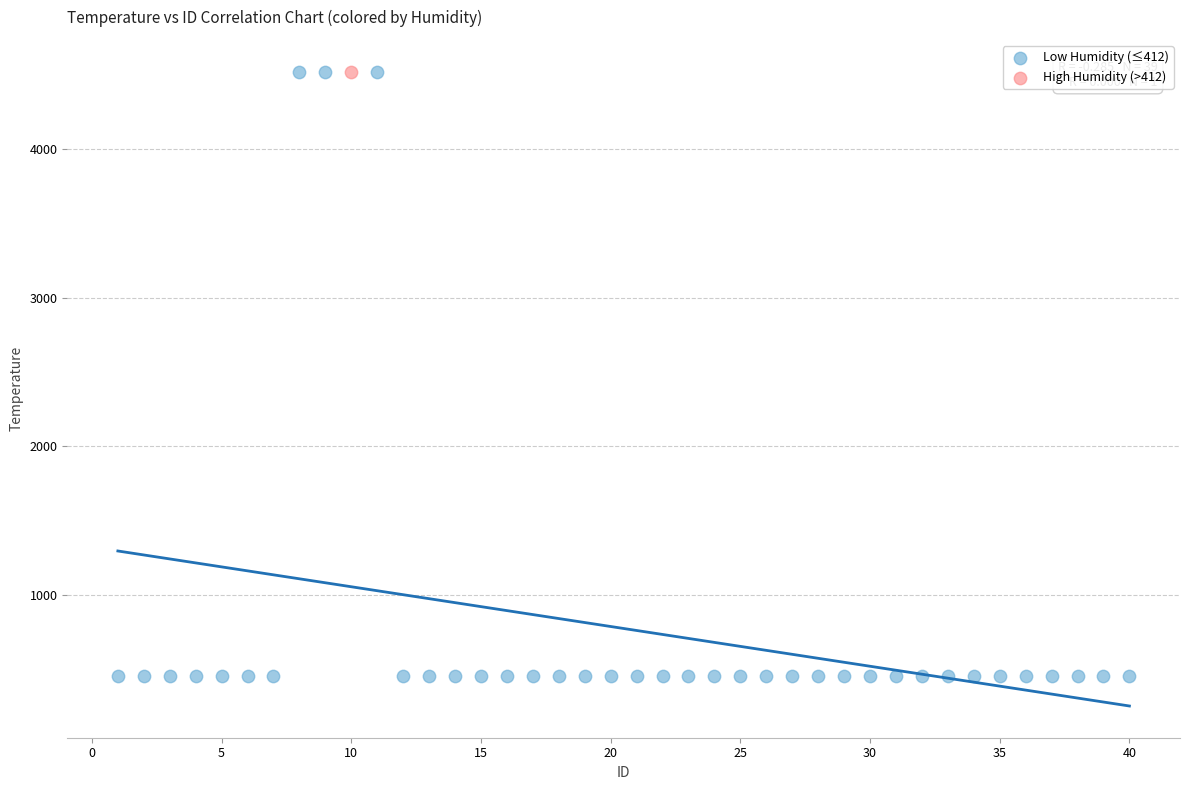

What are all the series names shown in the legend?

Low Humidity (≤412), High Humidity (>412)